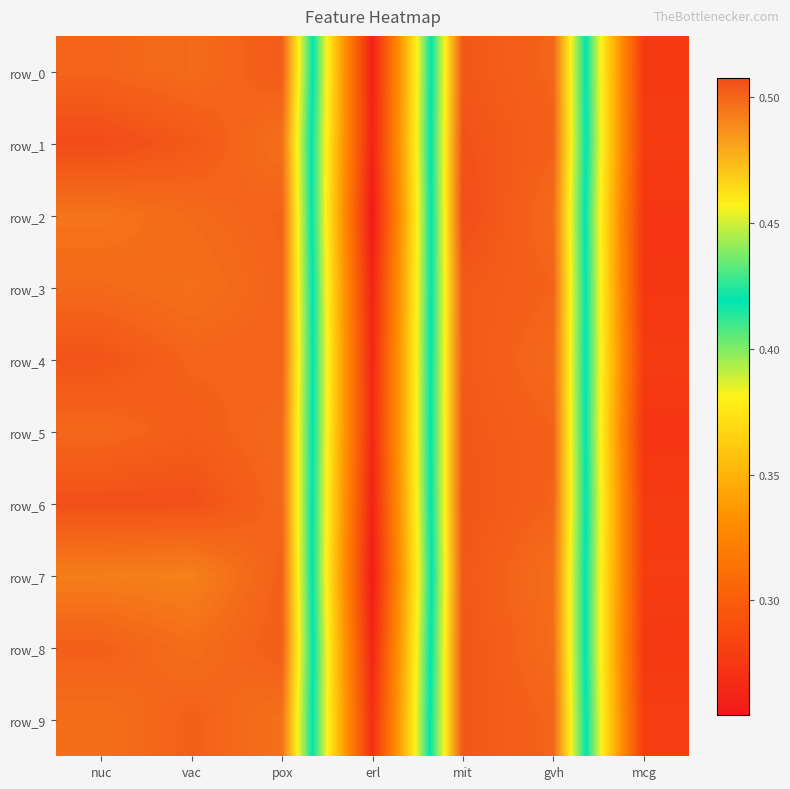

Between mcg and mit, which is larger?

mit